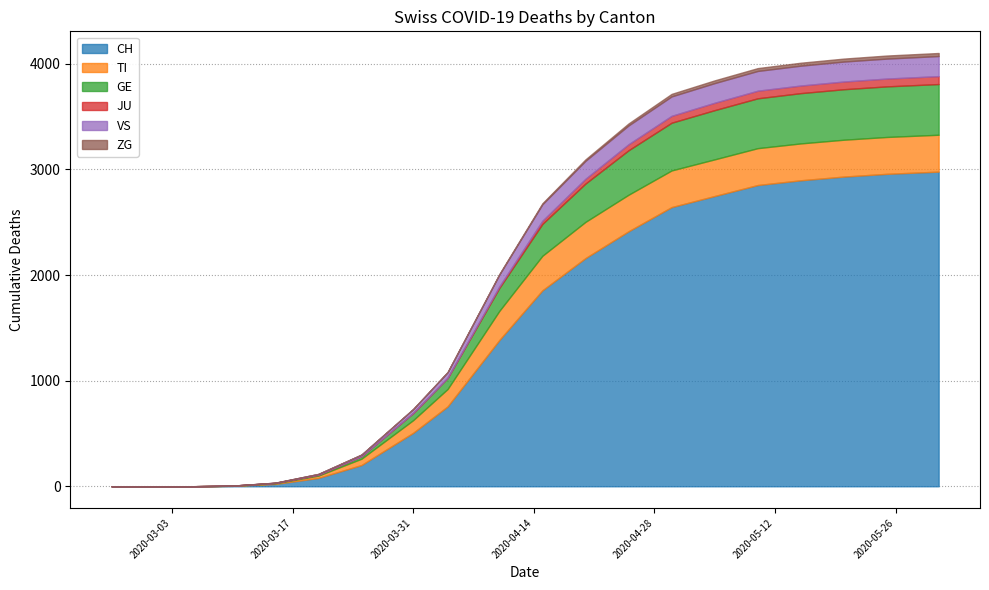

Is the value of GE at 2020-05-25 greater than the value of TI at 2020-03-25?

Yes